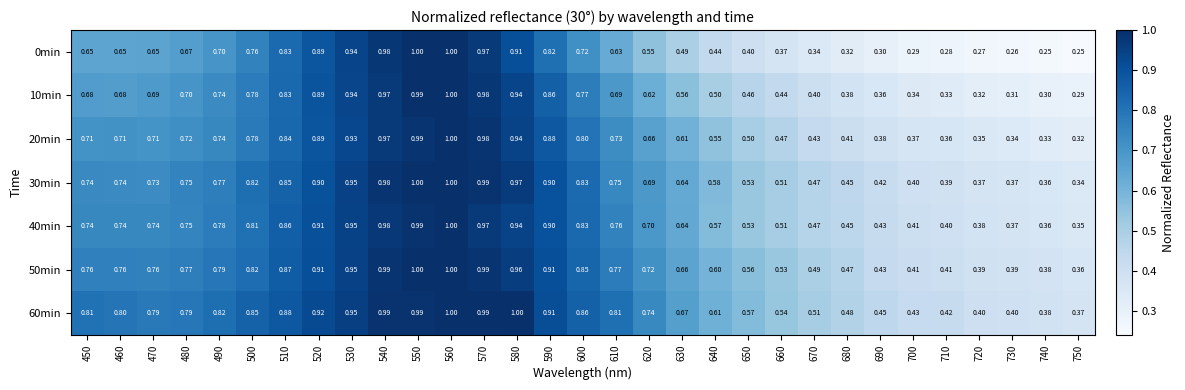

At which category is the sum across all series the highest?

560